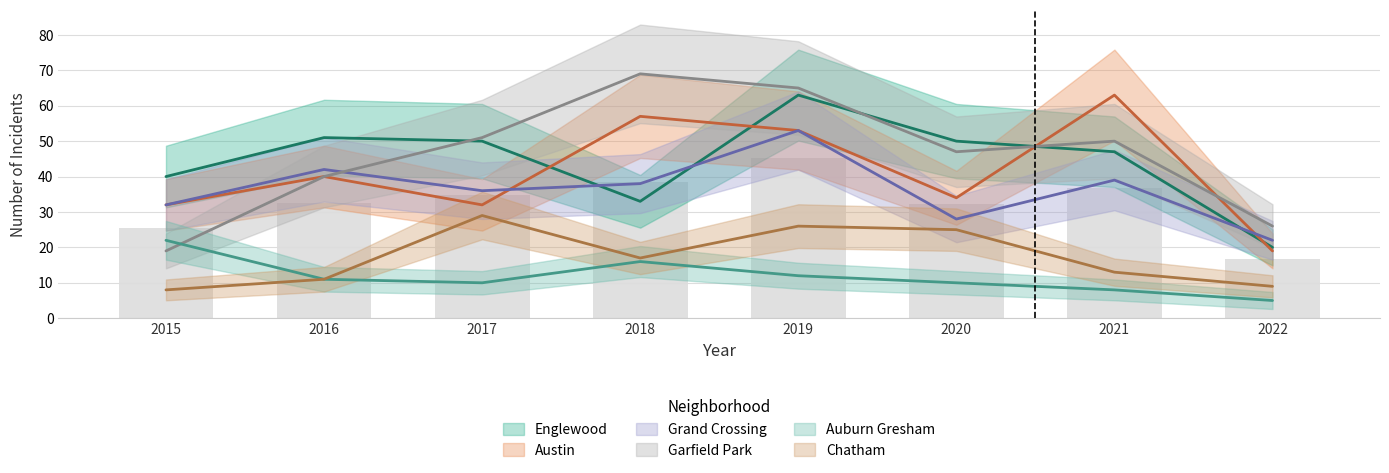

Reading left to right, extract all data points from this chart.

Englewood: 2015=40	2016=51	2017=50	2018=33	2019=63	2020=50	2021=47	2022=20
Austin: 2015=32	2016=40	2017=32	2018=57	2019=53	2020=34	2021=63	2022=19
Grand Crossing: 2015=32	2016=42	2017=36	2018=38	2019=53	2020=28	2021=39	2022=22
Garfield Park: 2015=19	2016=40	2017=51	2018=69	2019=65	2020=47	2021=50	2022=26
Auburn Gresham: 2015=22	2016=11	2017=10	2018=16	2019=12	2020=10	2021=8	2022=5
Chatham: 2015=8	2016=11	2017=29	2018=17	2019=26	2020=25	2021=13	2022=9